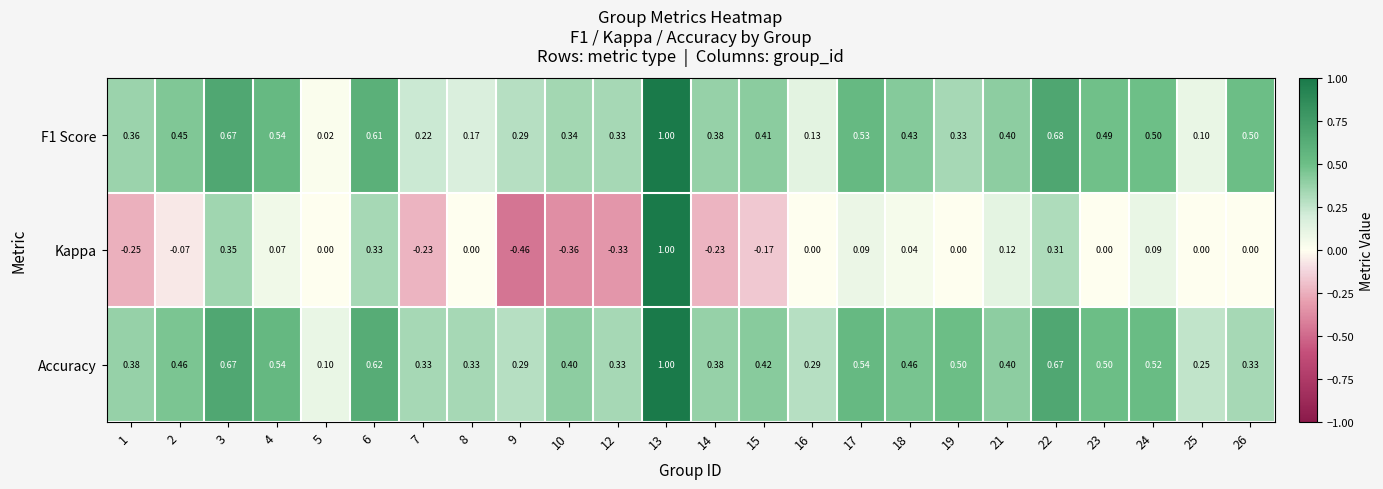

Rank the series at 7 from lowest to highest value.

Kappa, F1 Score, Accuracy